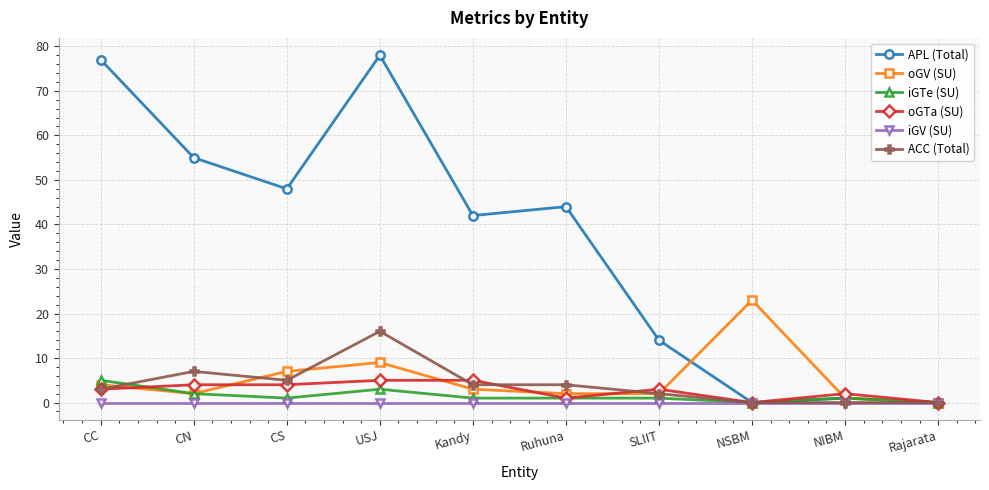

Where is ACC (Total) nearest to the value 8?

CN